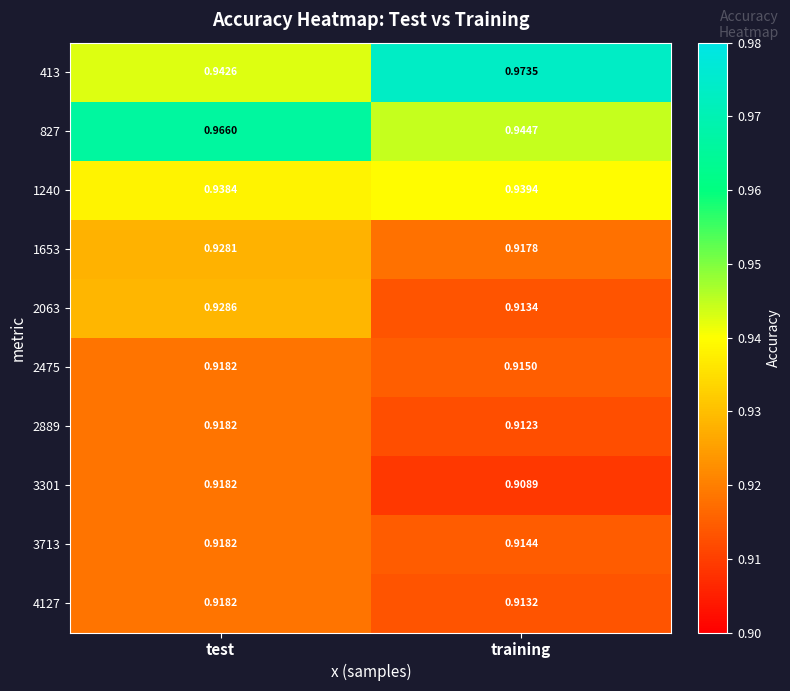

Is the value of 3301 at training greater than the value of 413 at training?

No